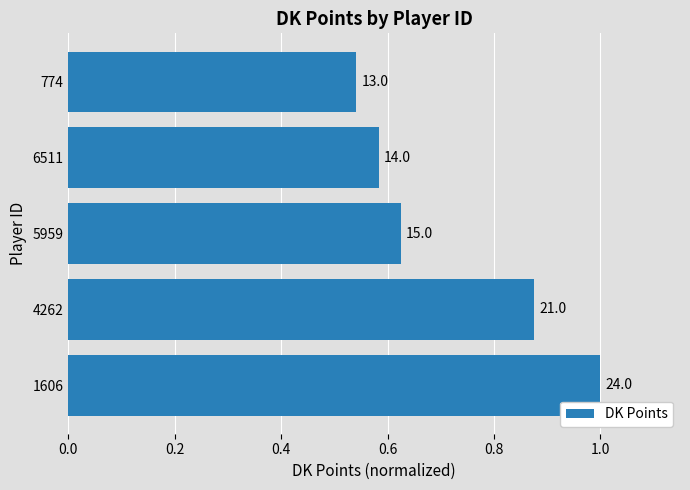

Does the chart contain any negative values?

No